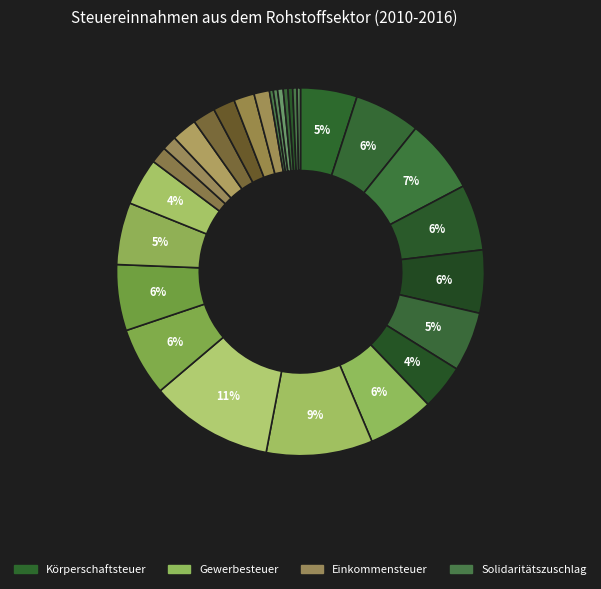

How many slices are in this pie chart?

28